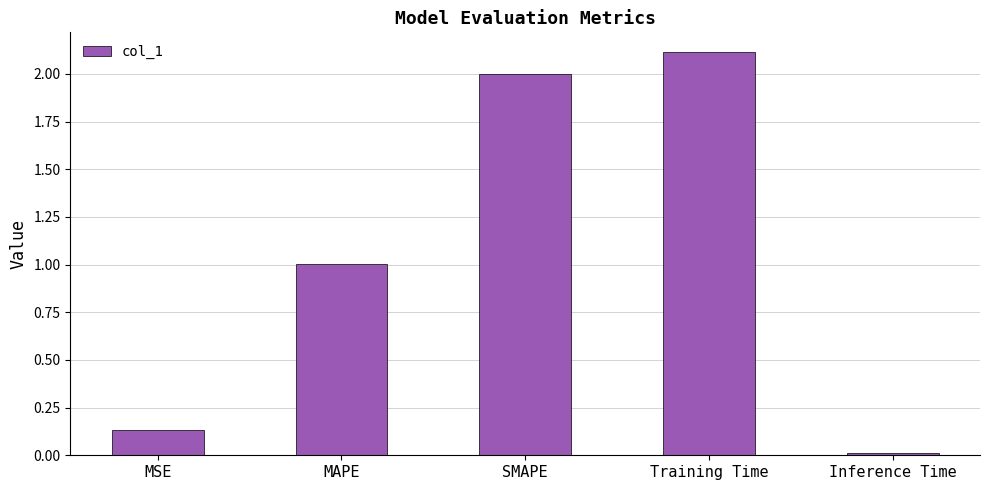

What position from the left is Inference Time?

5